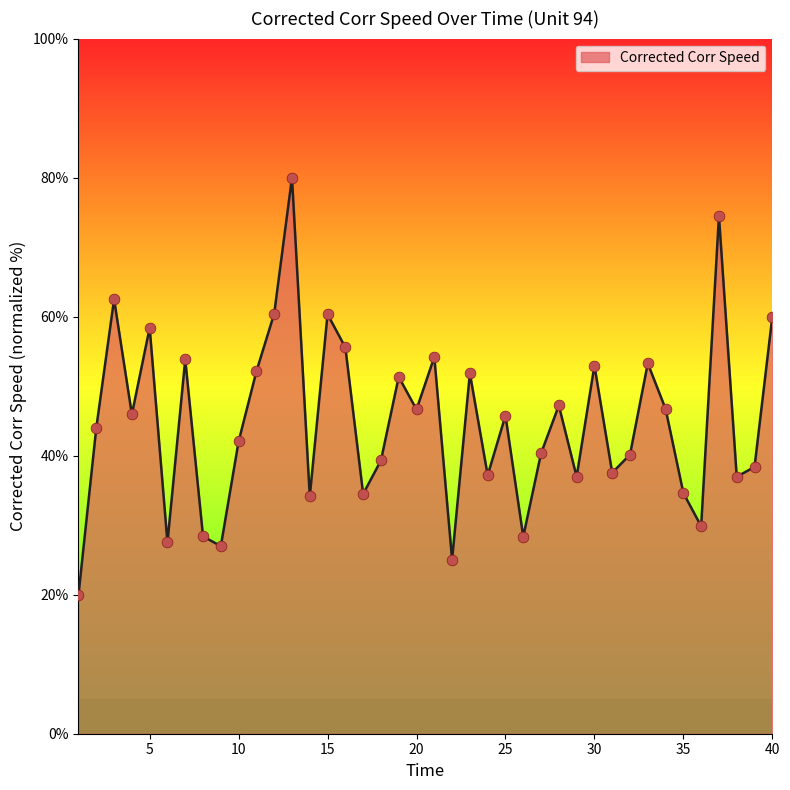

What is the greatest value displayed?

80.0